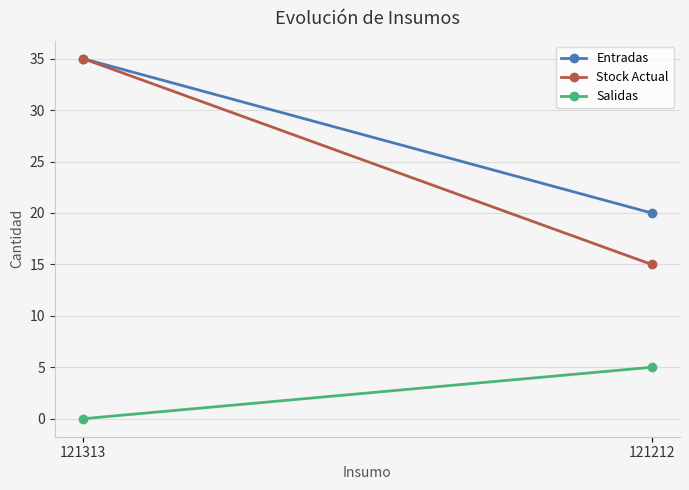

Is this an area chart (filled region under the line)?

No